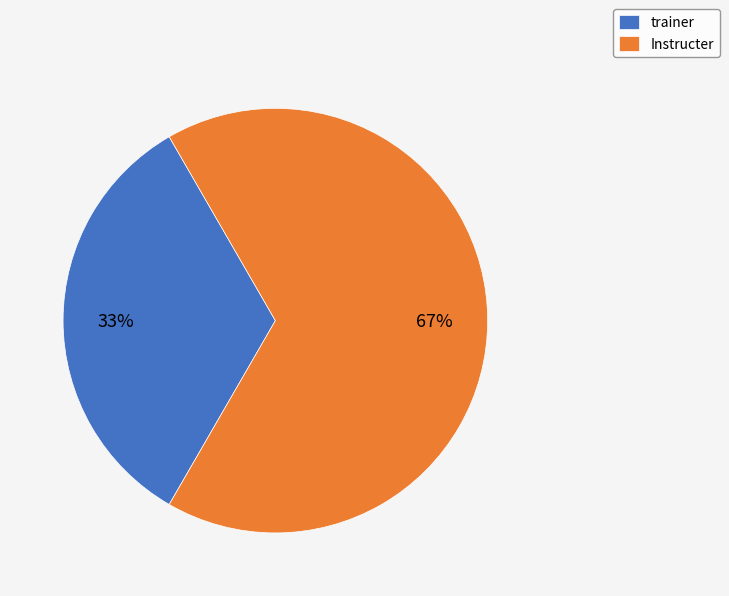

Which category has the smallest portion of the pie?

trainer